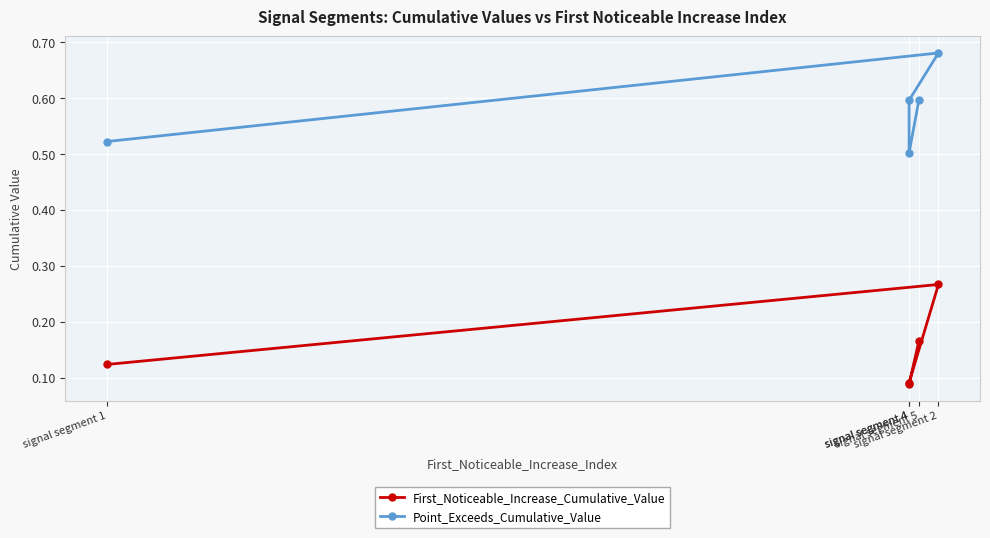

Which series has the widest spread of values?

Point_Exceeds_Cumulative_Value